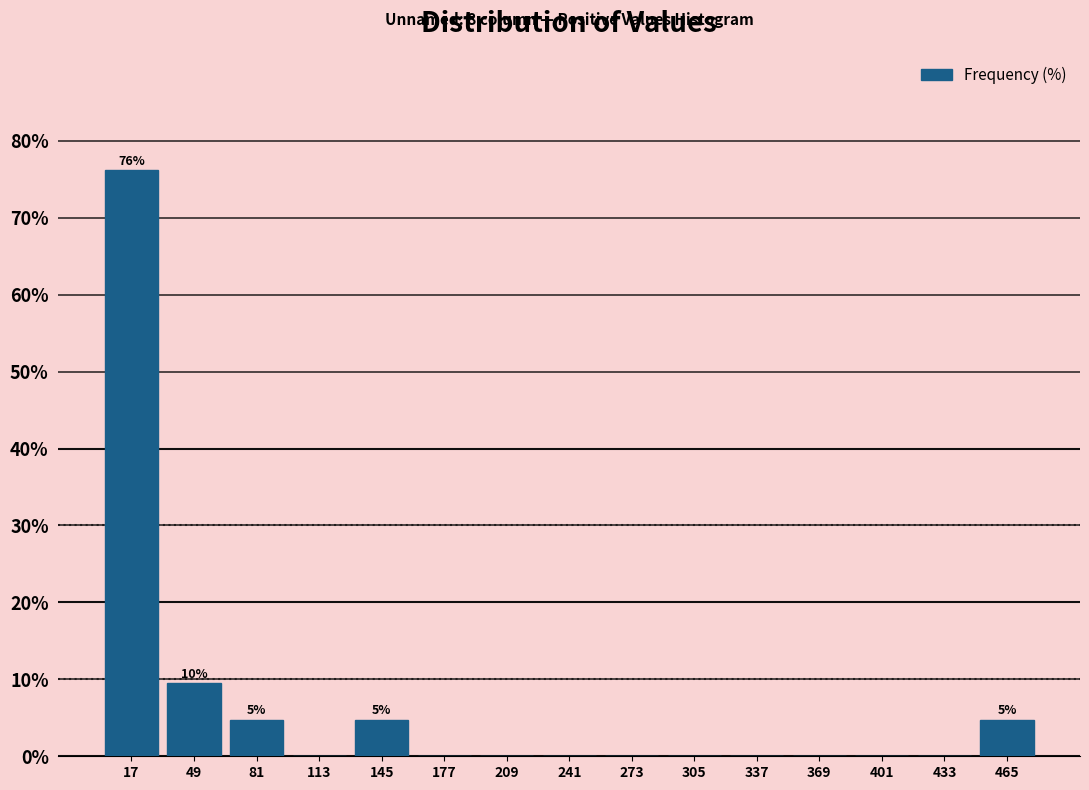

Which range on the x-axis has the tallest bar?

1 to 33